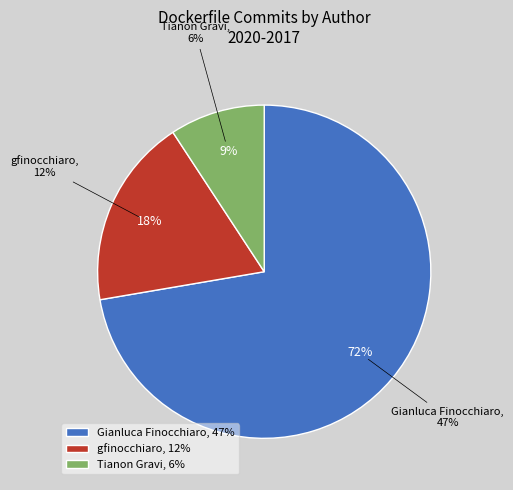

To the nearest percent, what is the difference between the Tianon Gravi and gfinocchiaro slice percentages?

9%